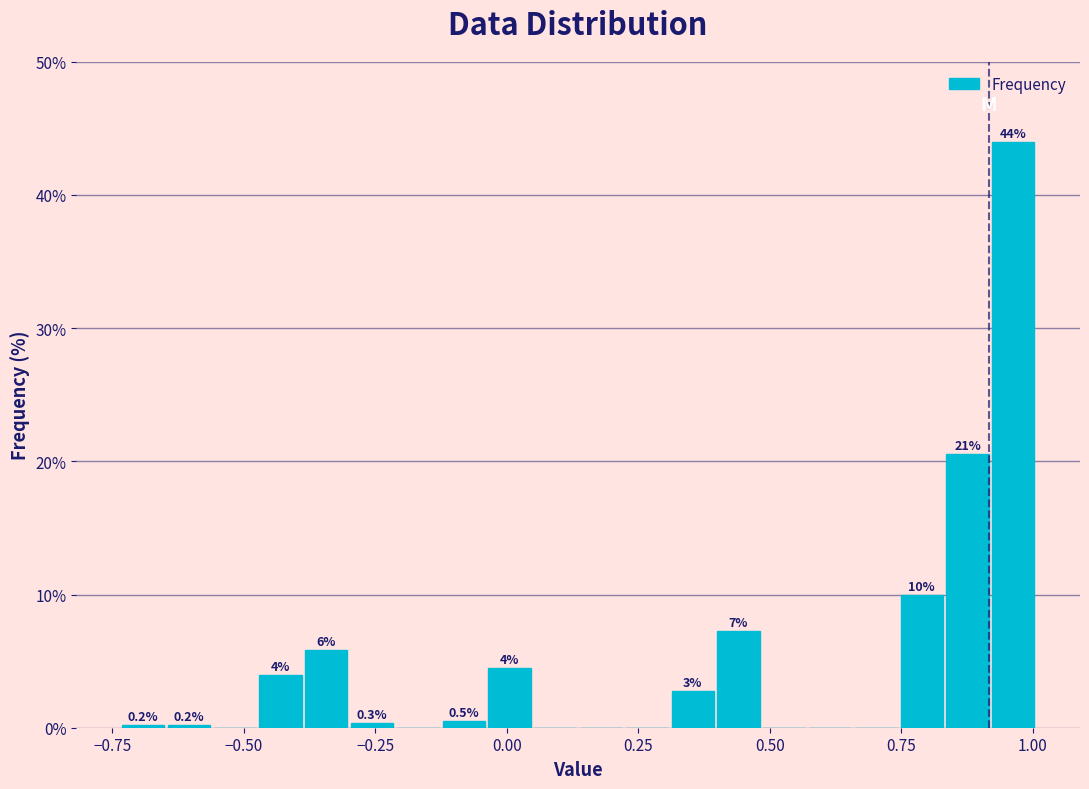

Around what value on the x-axis is the tallest bar? Give the approximate position of its centre, as read against the axis.

0.95